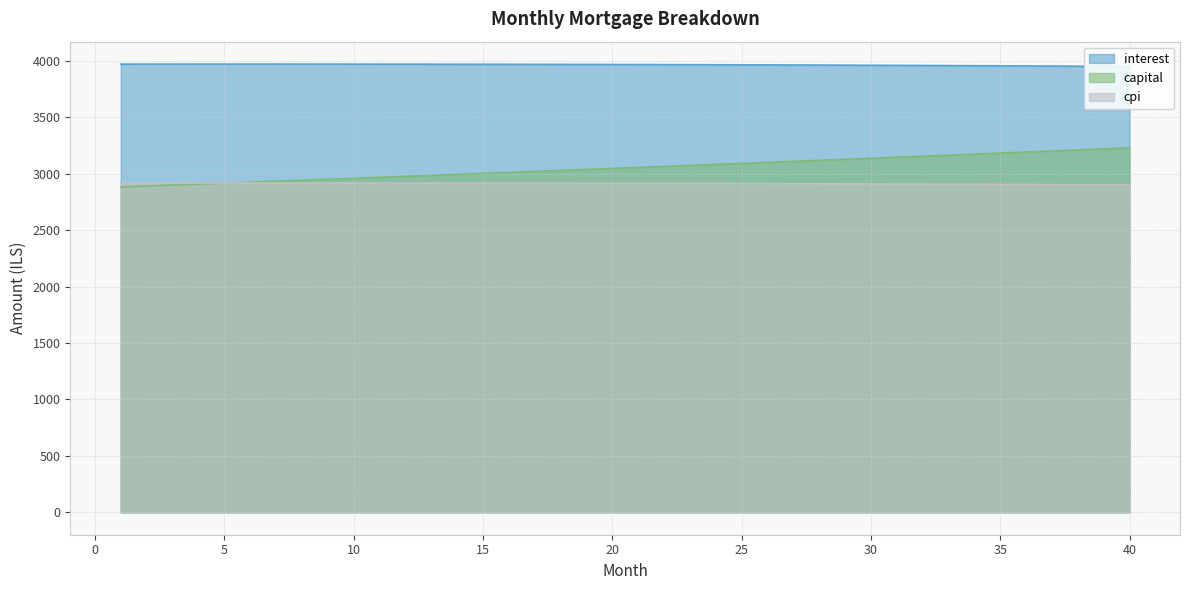

Is the value of interest at 16 greater than the value of capital at 38?

Yes